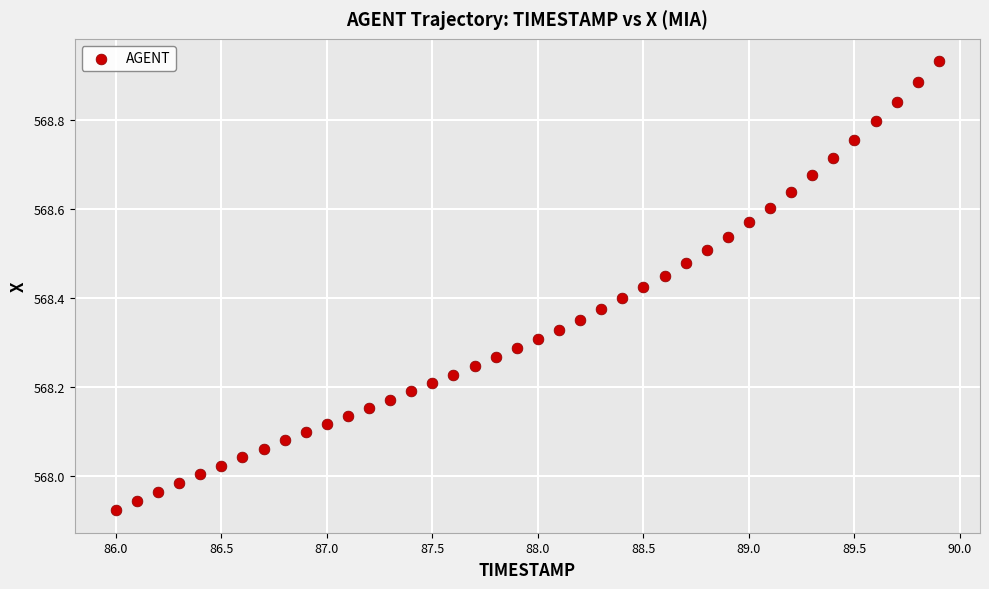

What is the range of Y values (max minus min)?

1.0